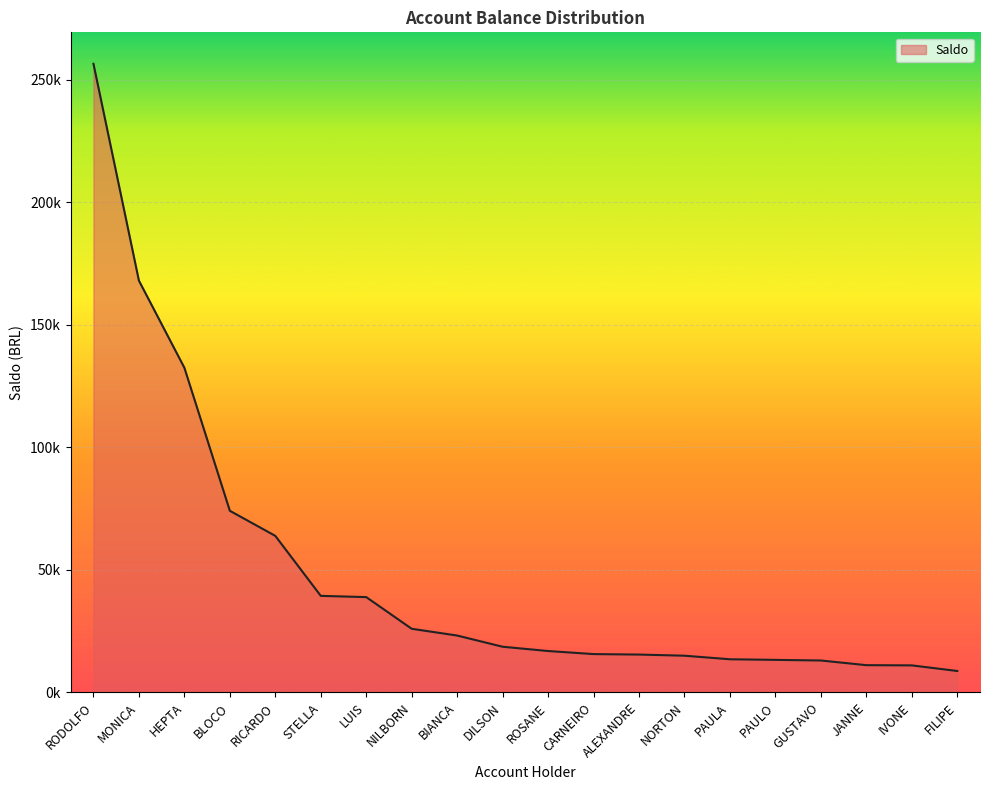

True or false: there are more than 2 points higher than both neighbors.

False